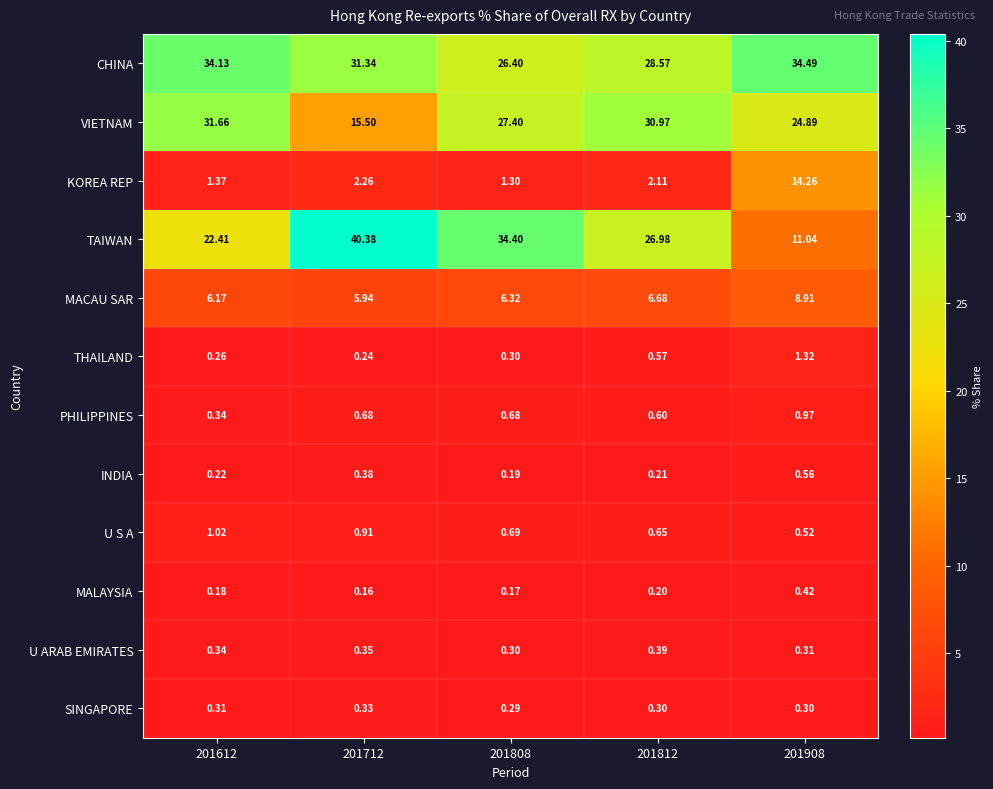

Between 201712 and 201812, which series saw the biggest shift?

VIETNAM